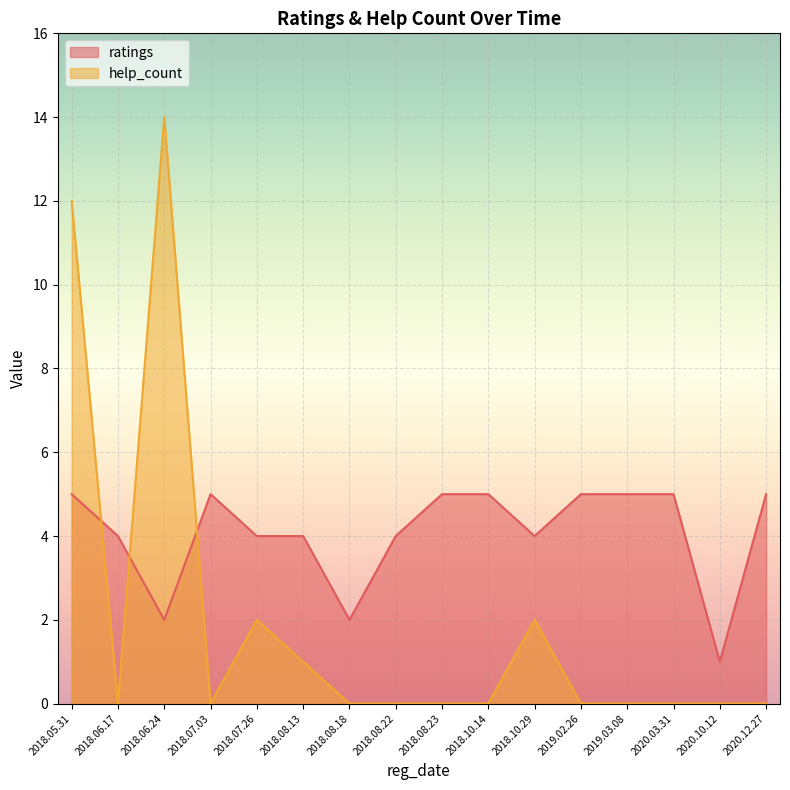

Is the value of help_count at 2018.08.22 greater than the value of ratings at 2018.08.22?

No